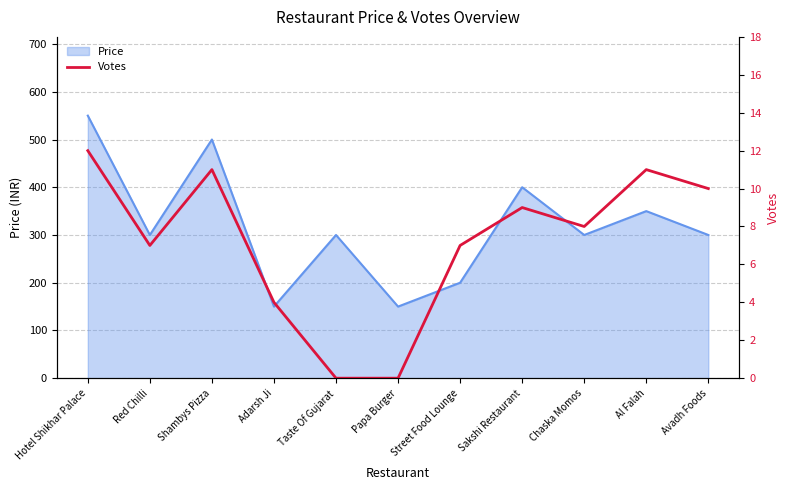

True or false: Price has a value of 200 at Street Food Lounge.

True